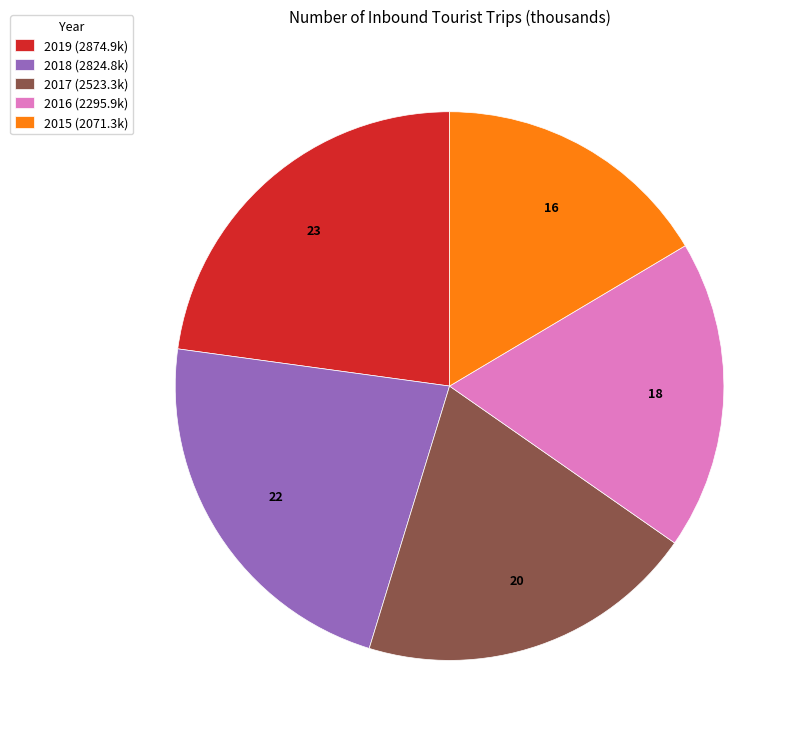

What is the ratio of the value at 2016 (2295.9k) to the value at 2018 (2824.8k)?

0.8